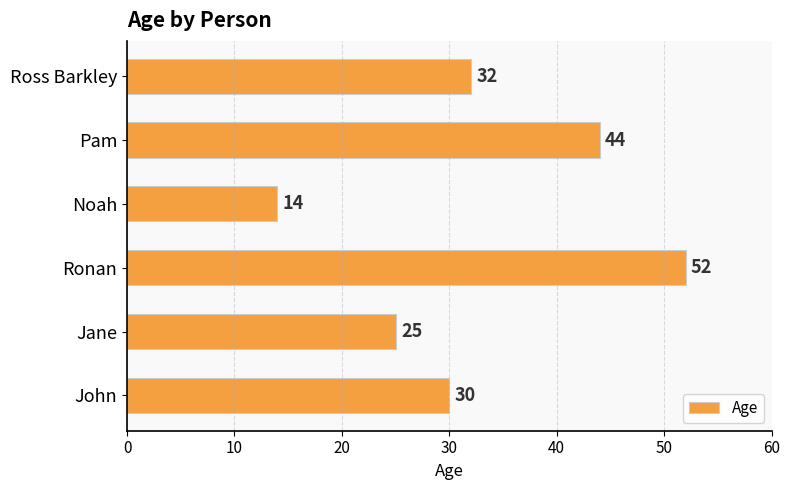

What is the greatest value displayed?

52